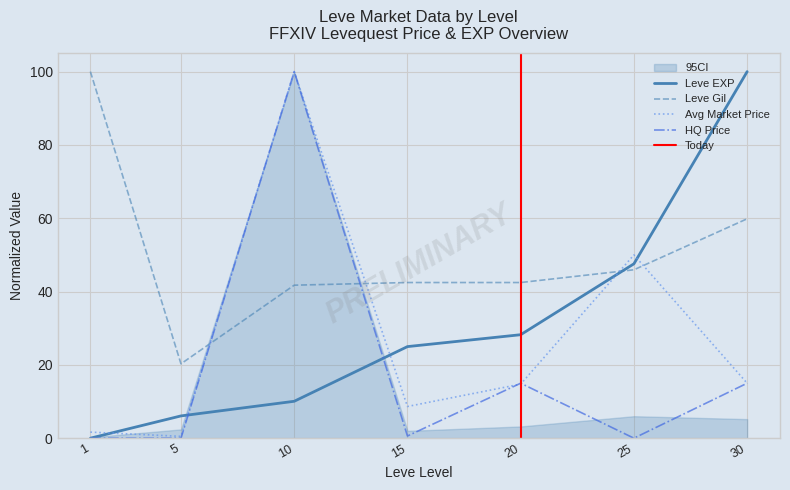

Between which two adjacent categories do Leve Gil and HQ Price first intersect?

5 and 10